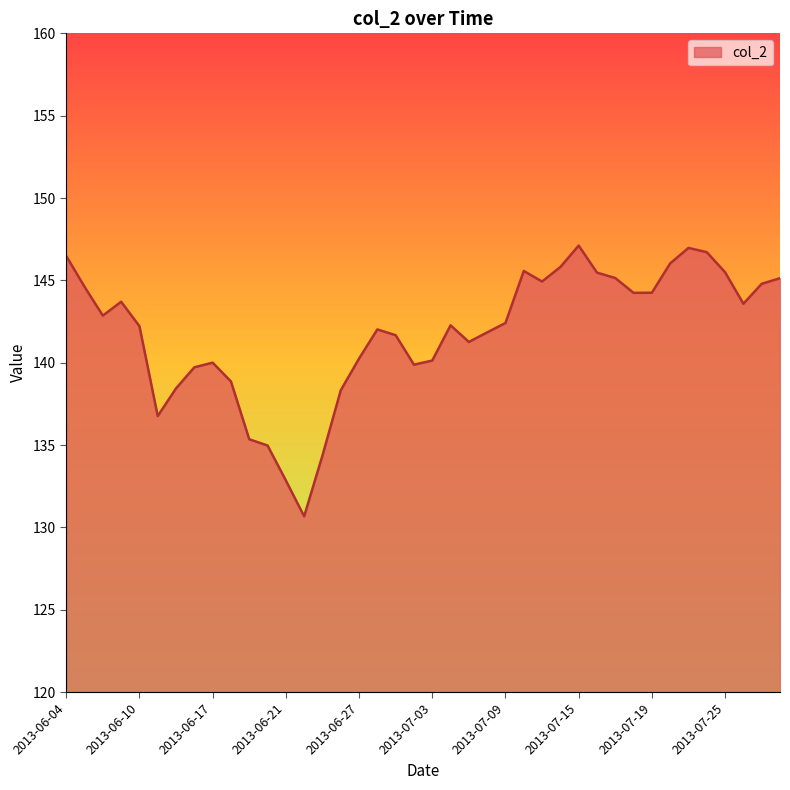

What is the difference between the maximum and minimum values?

16.4